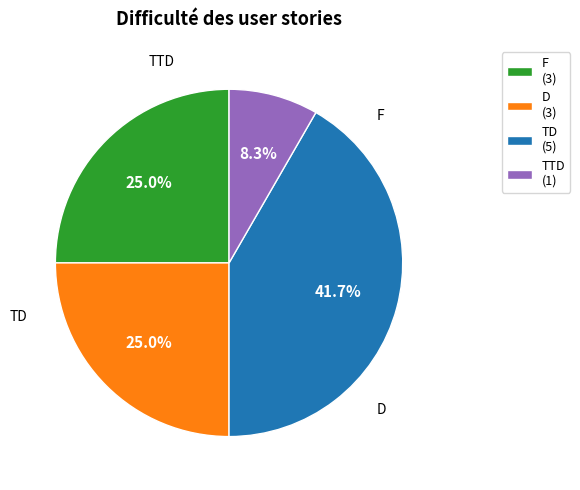

Combined, do TD and F account for over 50%?

Yes